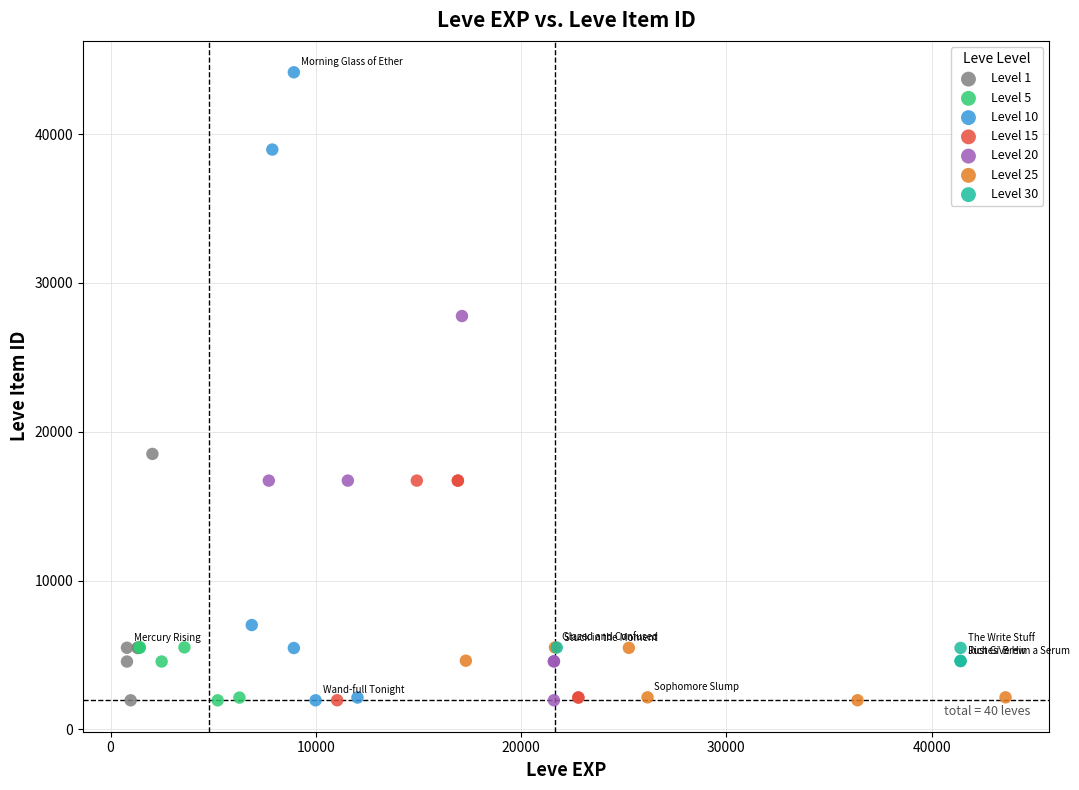

Which series has the largest Y range (max minus min)?

Level 10